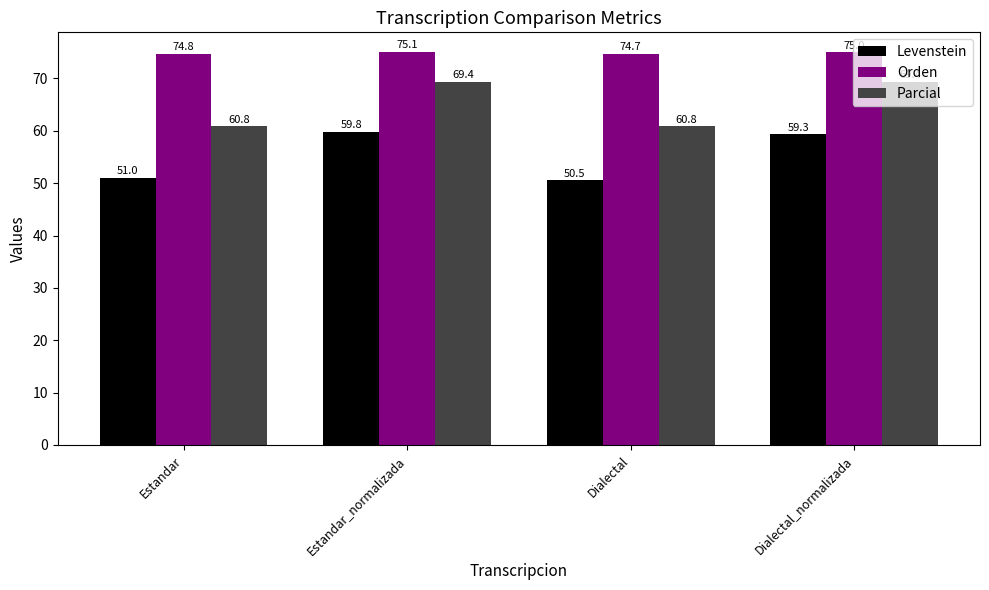

Where is Levenstein nearest to the value 55?

Estandar